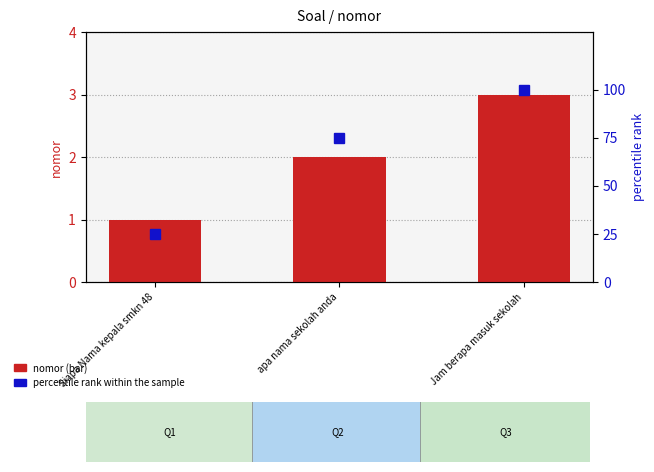

What is the total value across all series at Siapa Nama kepala smkn 48?

26